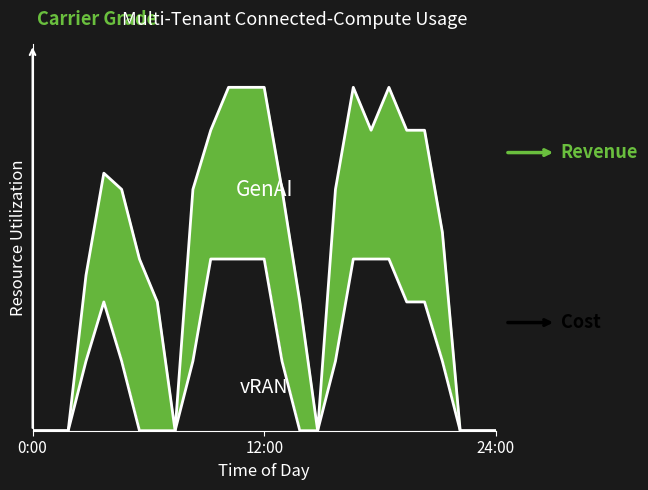

The chart shows a value of 2.0 at 18. True or false?

True